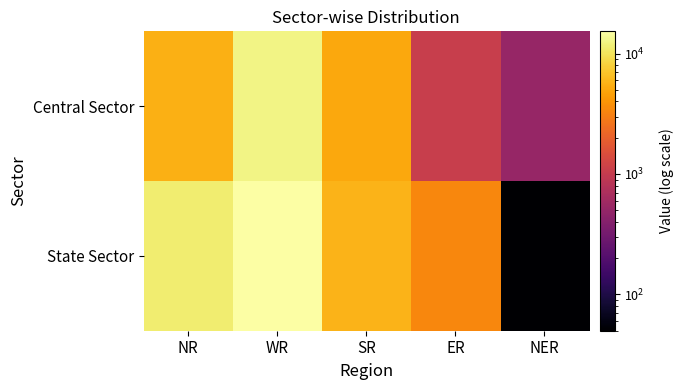

Count the number of categories in the chart.

5